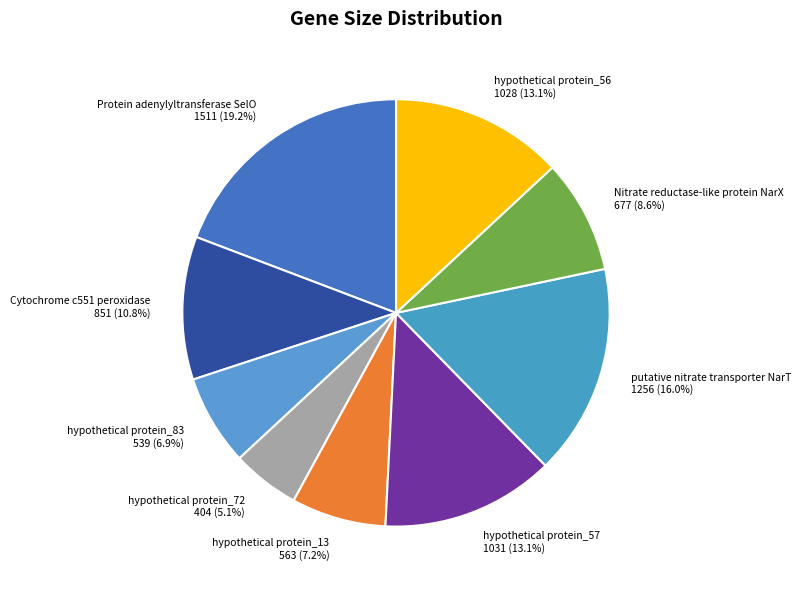

What is the largest slice in the pie chart?

Protein adenylyltransferase SelO